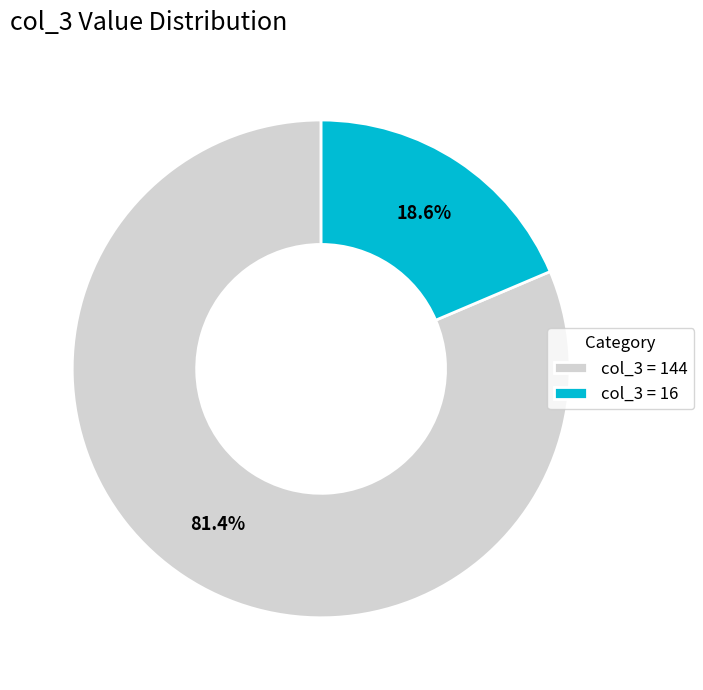

Combined, do col_3 = 144 and col_3 = 16 account for over 50%?

Yes